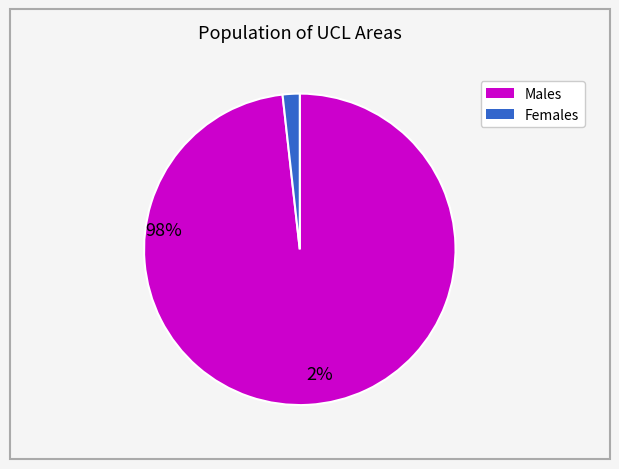

Is there a majority slice in this chart?

Yes